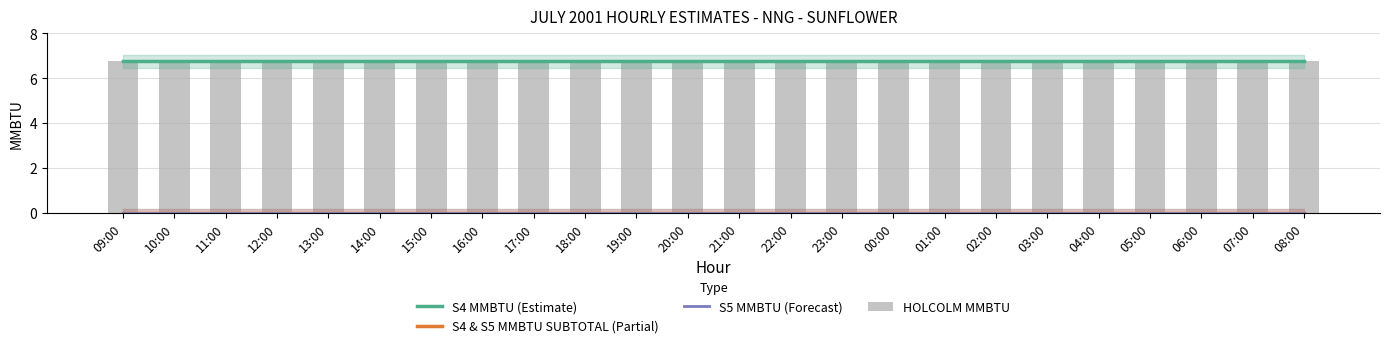

Which series has the widest spread of values?

S4 MMBTU (Estimate)